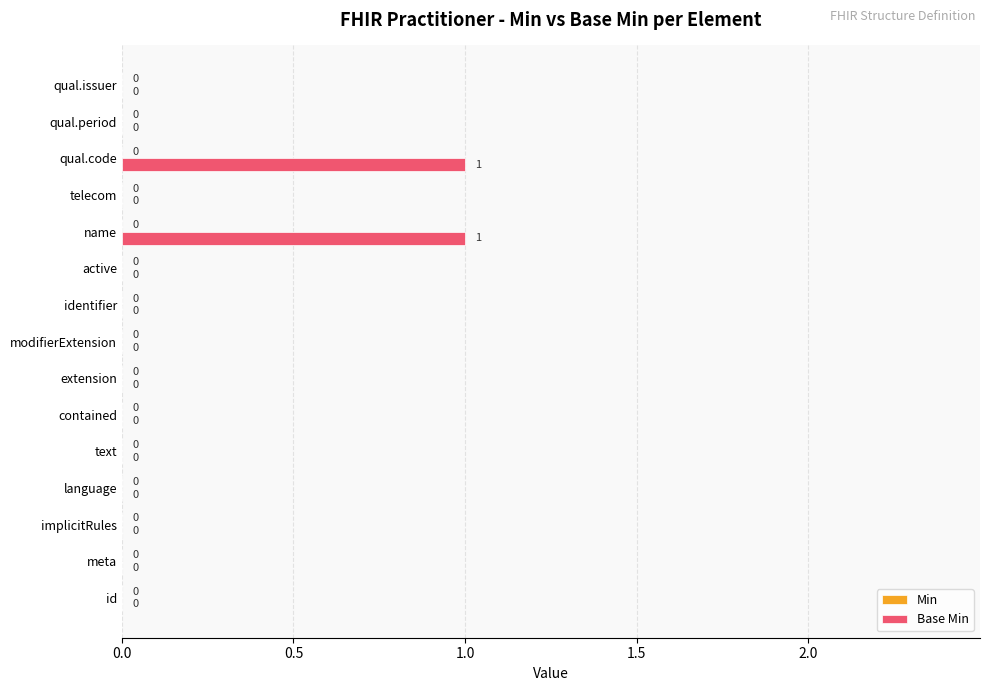

Which has a higher value, id or name?

name